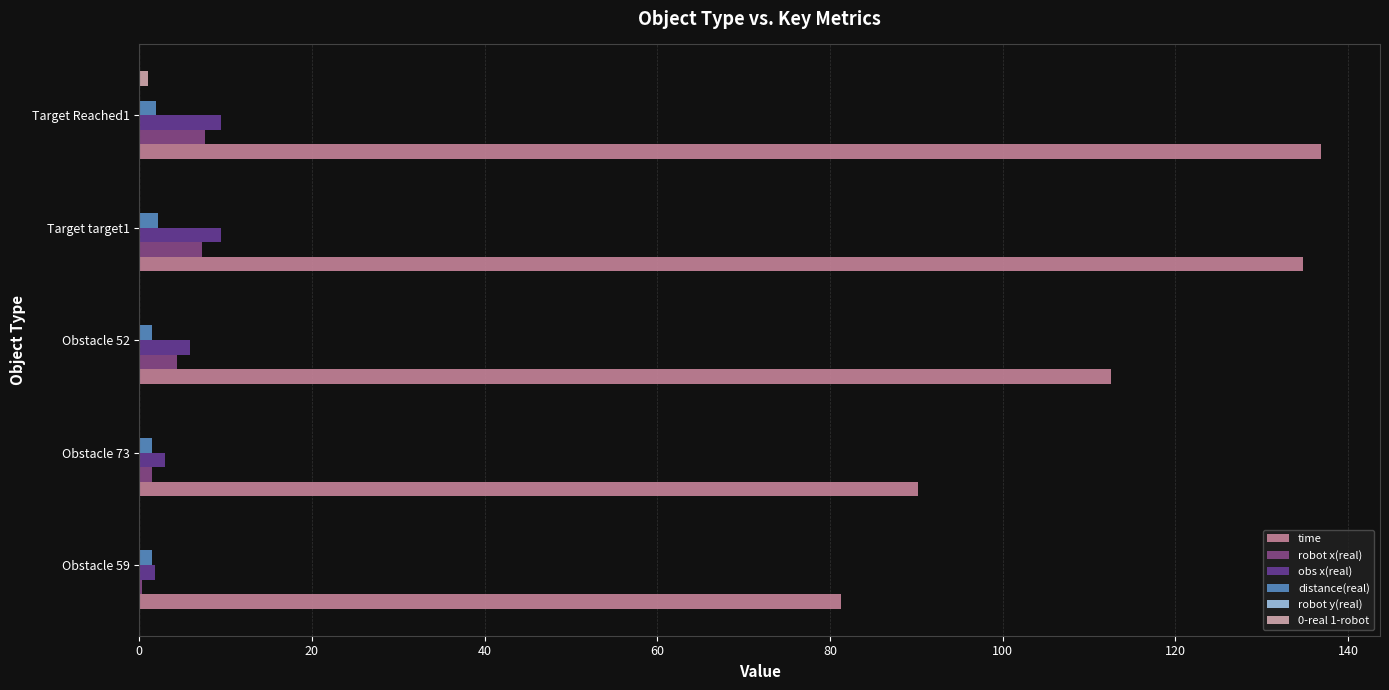

How many categories are shown in the chart?

5